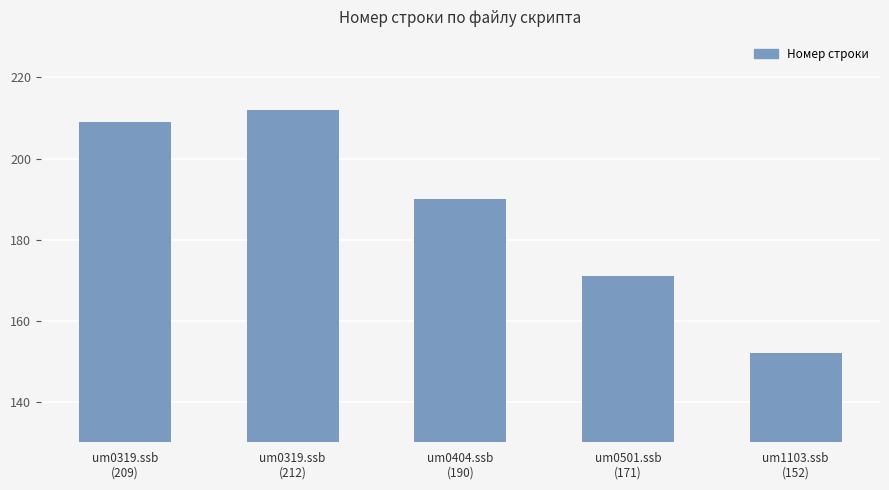

What is the greatest value displayed?

212